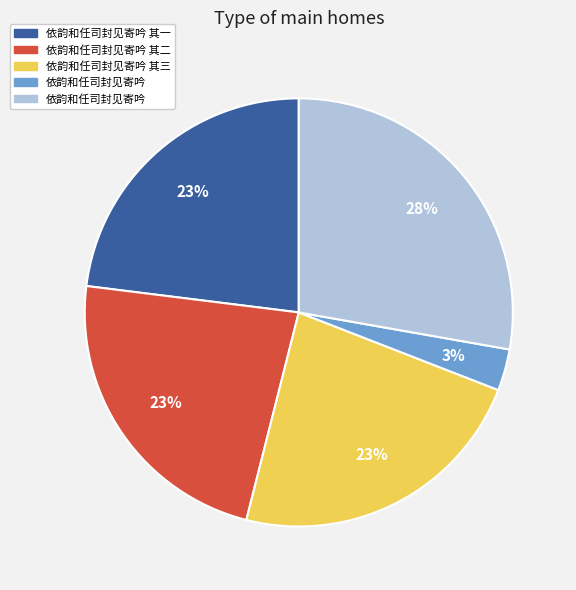

To the nearest percent, what is the difference between the largest and smallest slice percentages?

25%